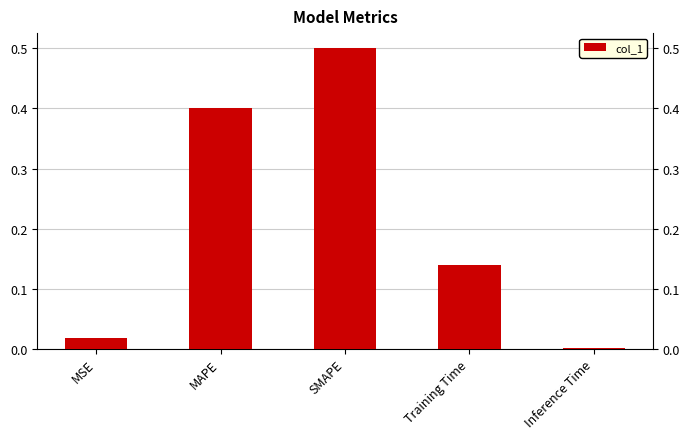

What is the sum of the values at Inference Time and MAPE?

0.4